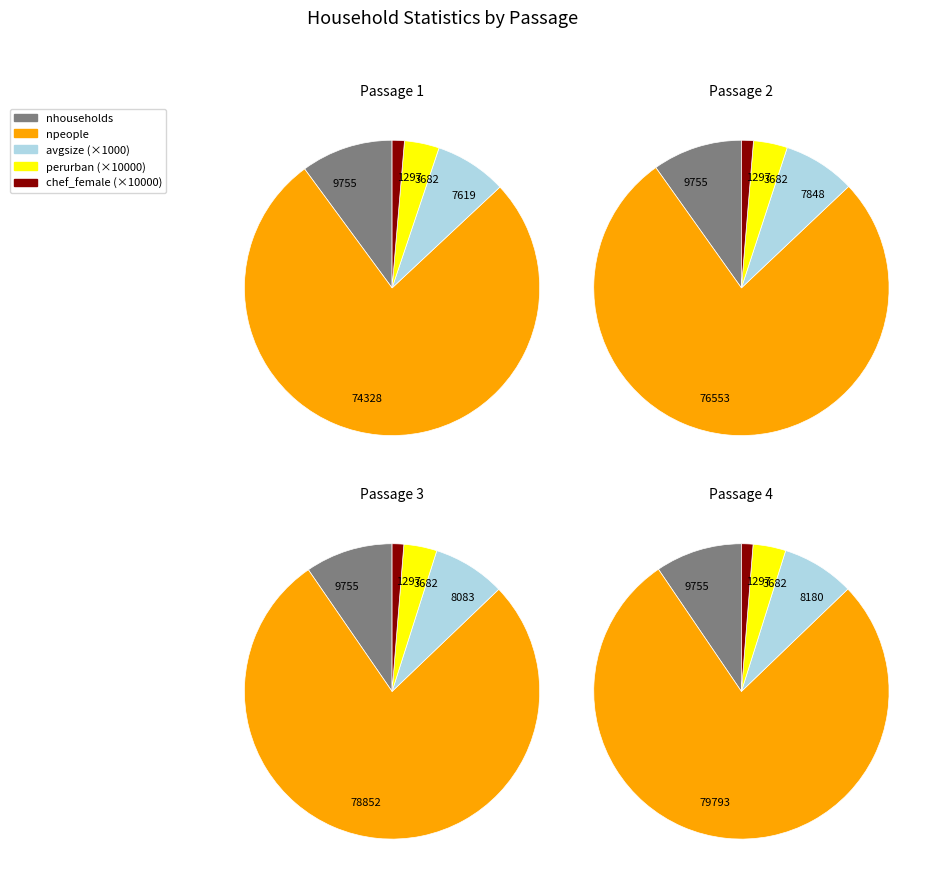

To the nearest percent, what percentage of the pie is 1?

25%